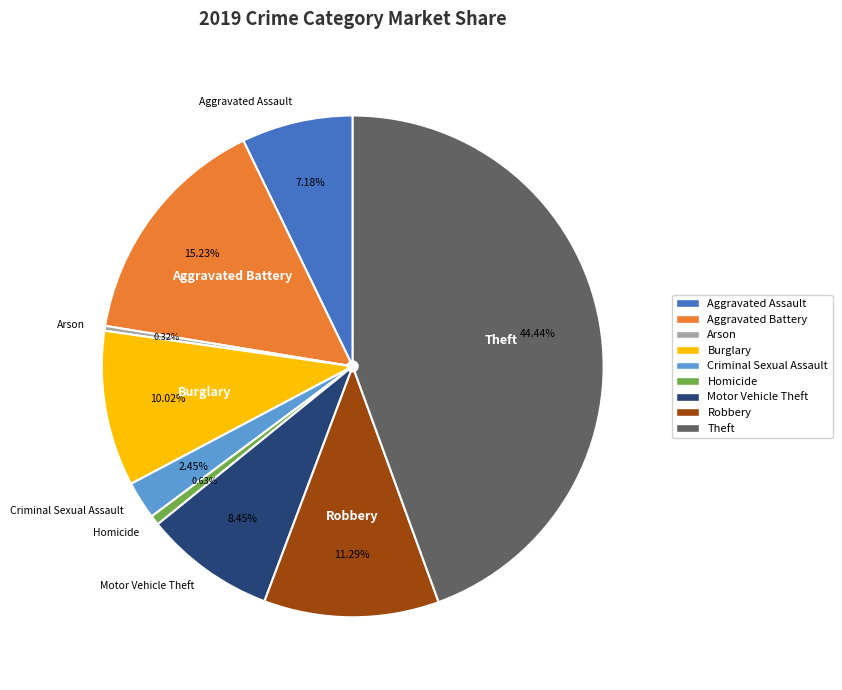

Which has a higher value, Arson or Burglary?

Burglary